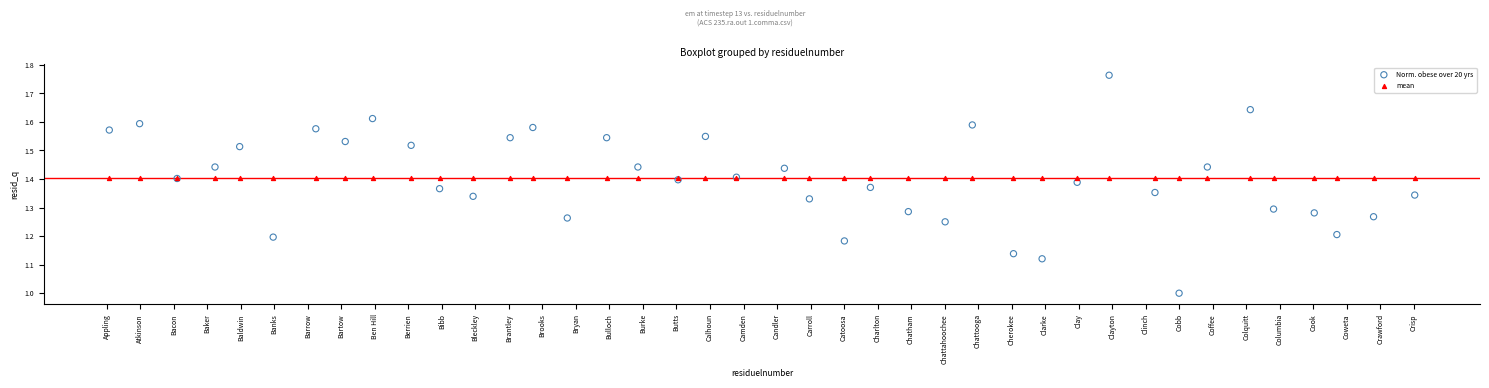

Which series contains the highest Y value?

Norm. obese over 20 yrs